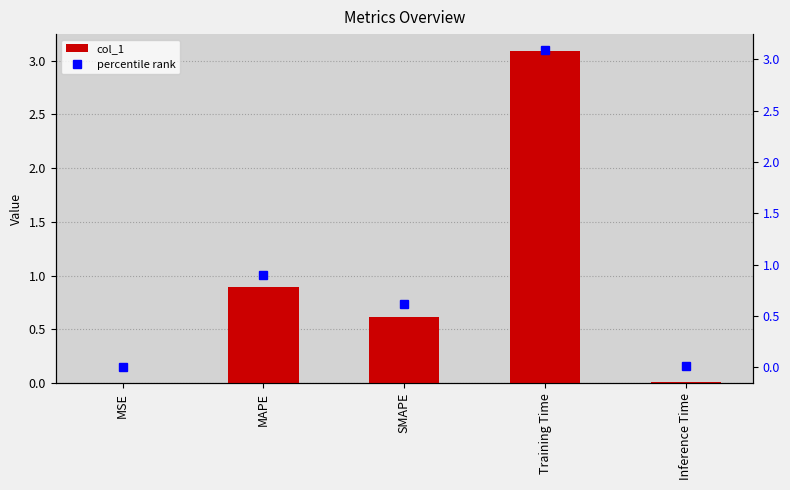

Which label corresponds to the largest value in the chart?

Training Time